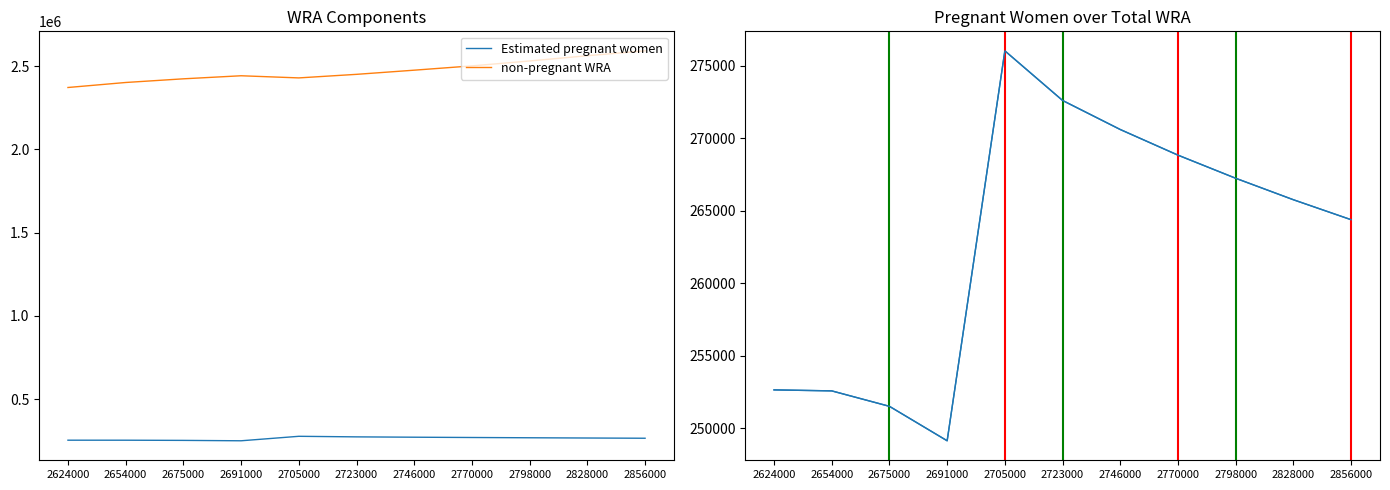

What is the approximate value of Estimated pregnant women at 2856000?

264373.0